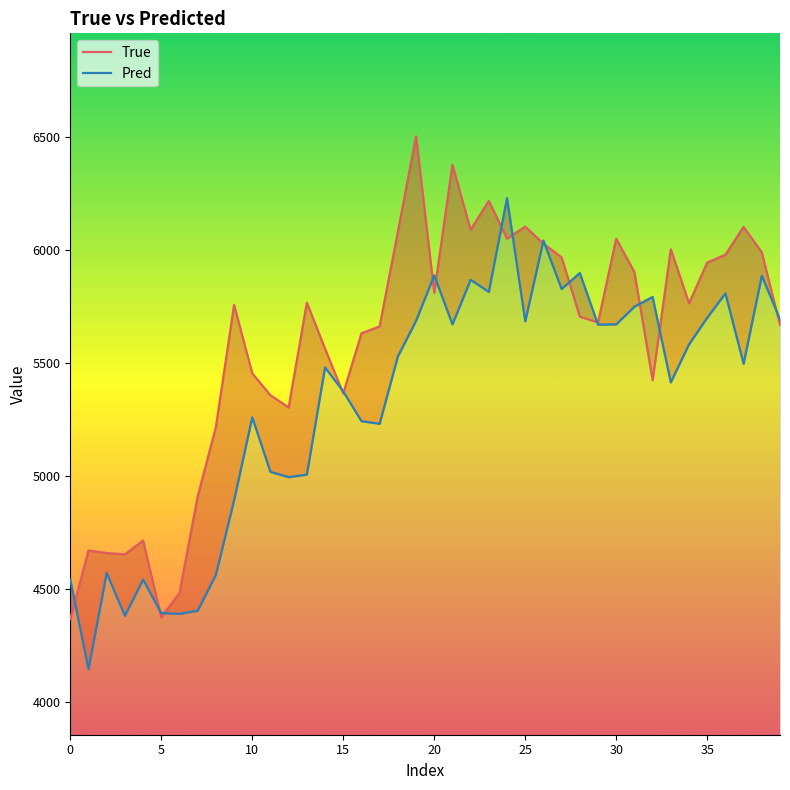

Which category has the highest value across all series?

19